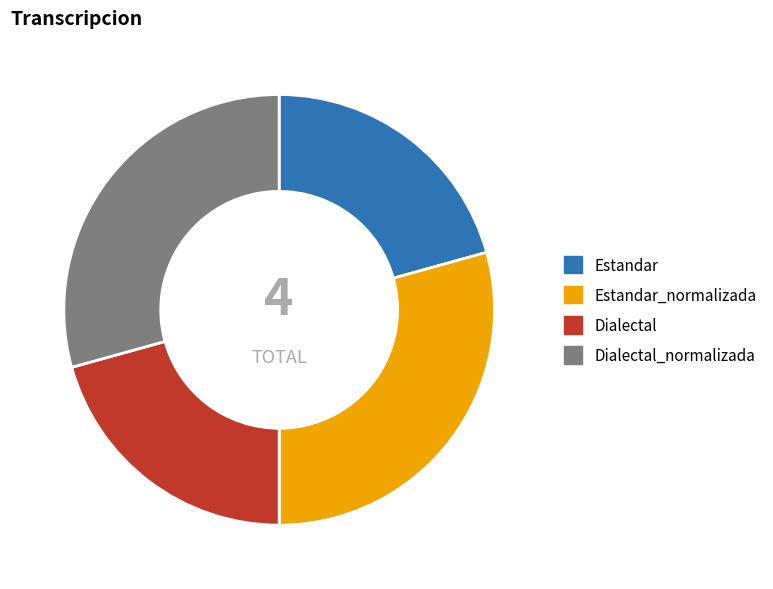

True or false: Dialectal_normalizada accounts for 20% of the total.

False